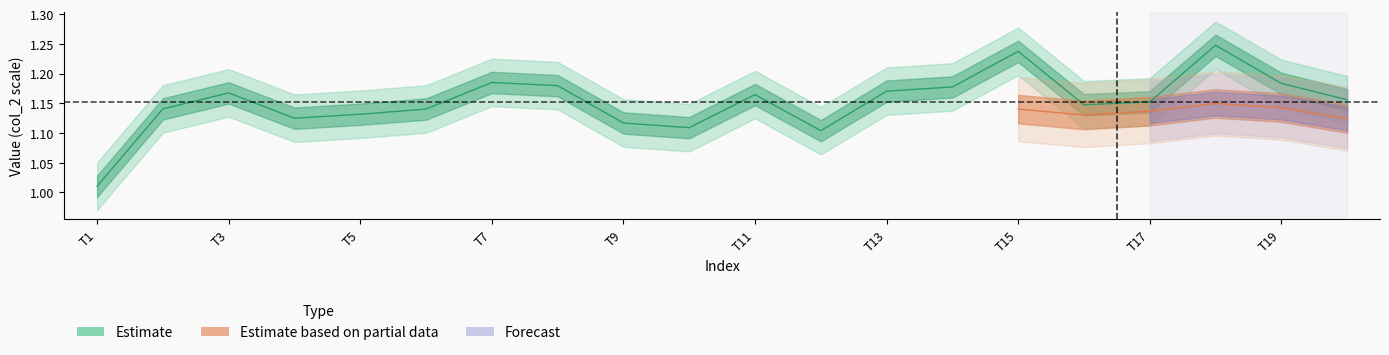

Which category has the lowest value across all series?

T1